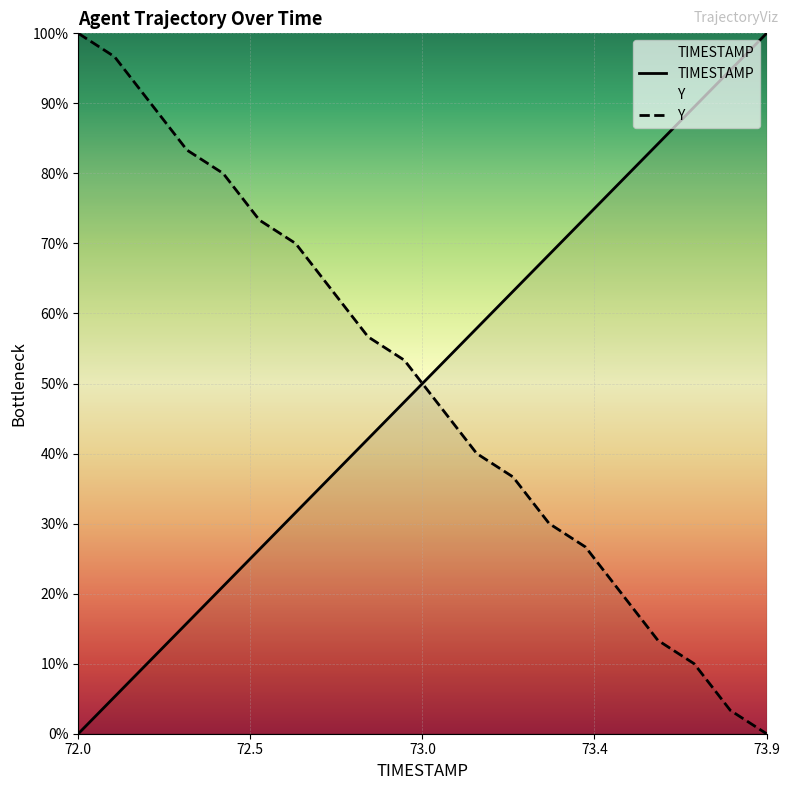

Does the chart display data point markers on the line(s)?

No